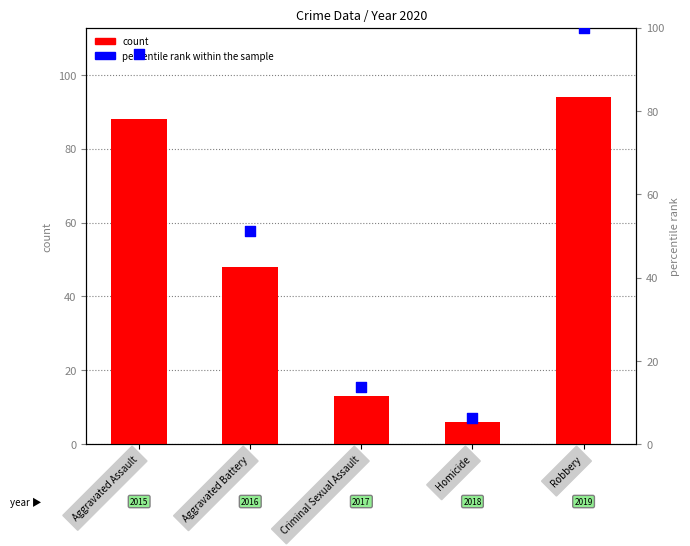

Which series has the largest Y range (max minus min)?

percentile rank within the sample